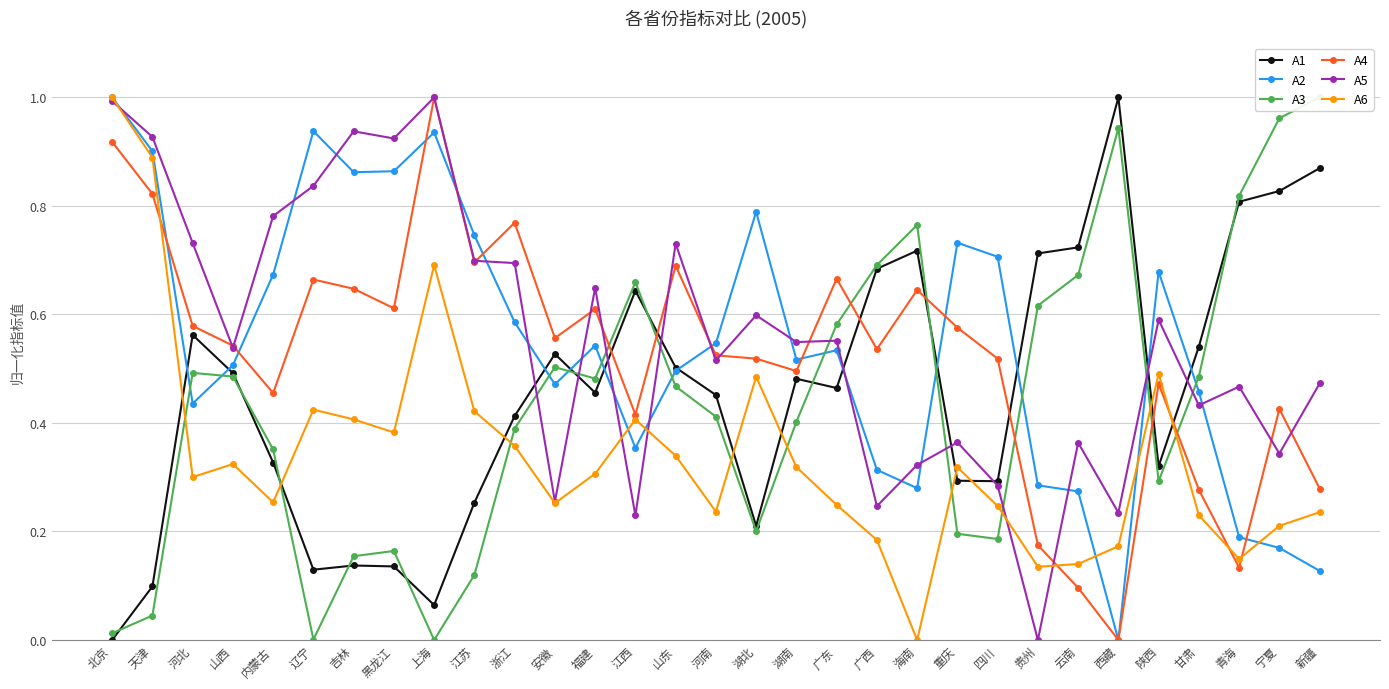

Between which two adjacent categories do A6 and A4 first intersect?

天津 and 河北